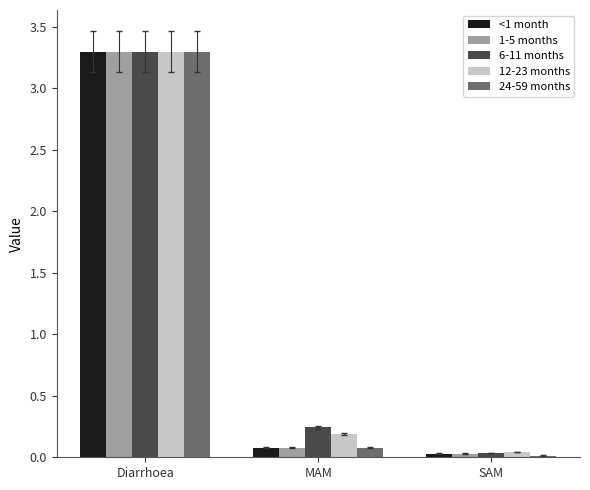

The value of 1-5 months at Diarrhoea is 3.3. True or false?

True